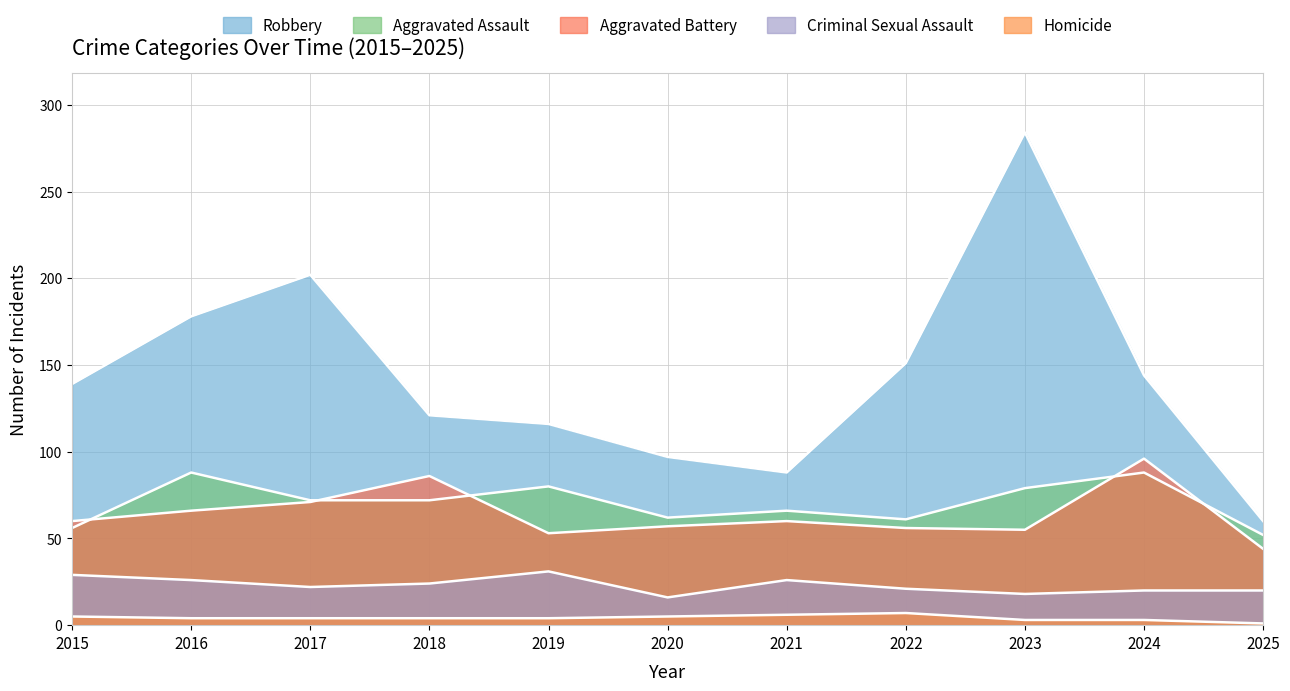

What are all the series names shown in the legend?

Aggravated Assault, Aggravated Battery, Criminal Sexual Assault, Robbery, Homicide